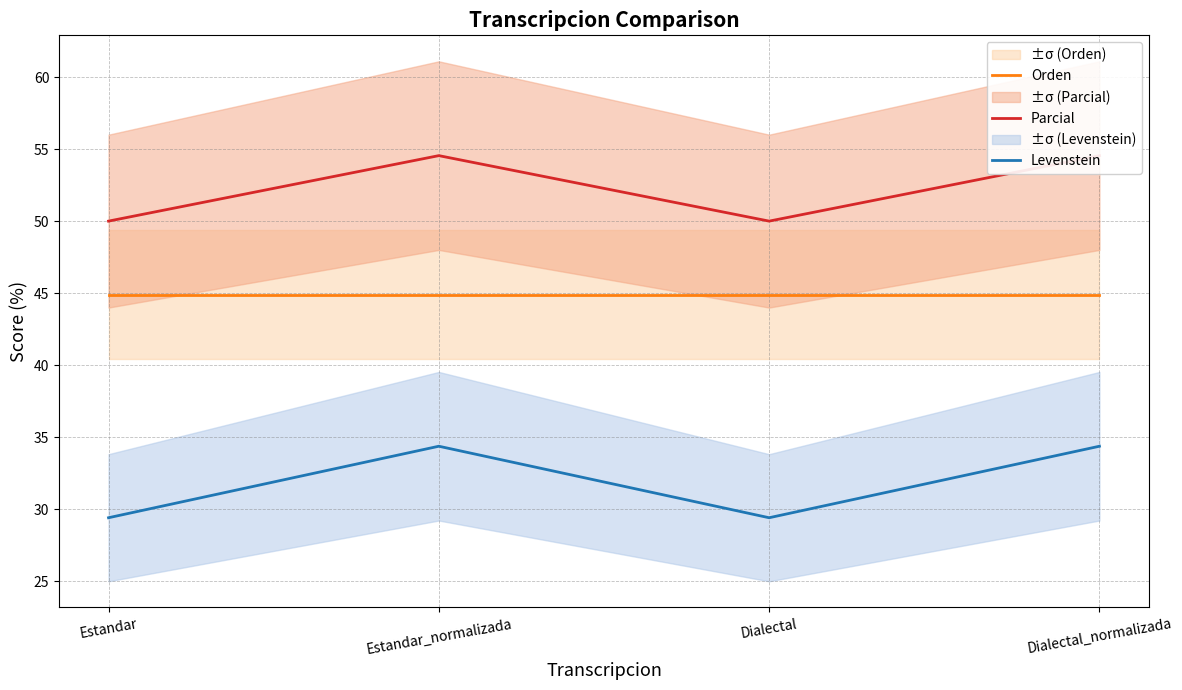

Between Estandar and Dialectal_normalizada, which series saw the biggest shift?

Levenstein